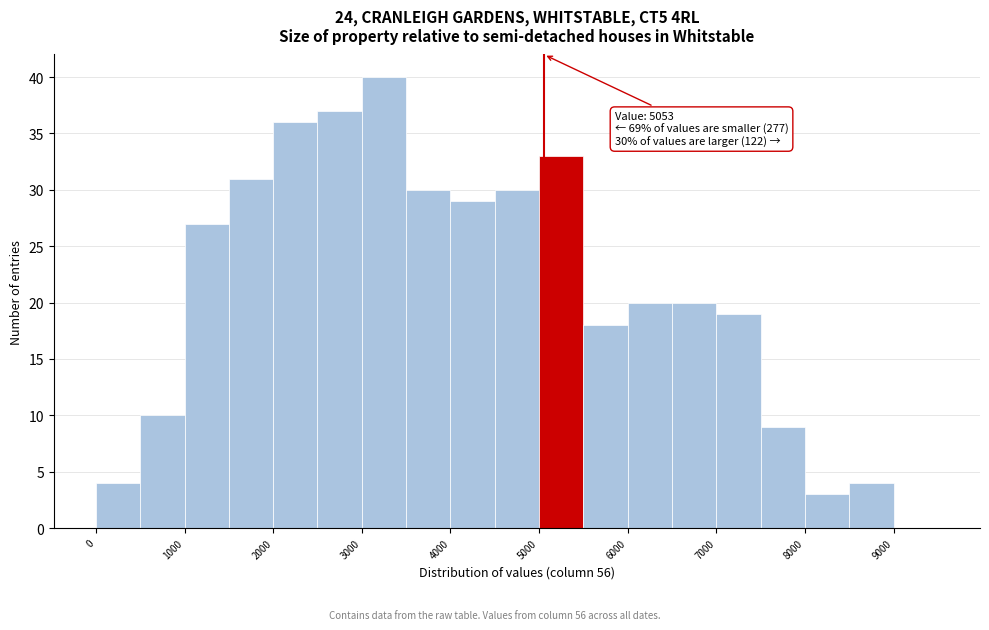

Which range on the x-axis has the tallest bar?

3000 to 3500